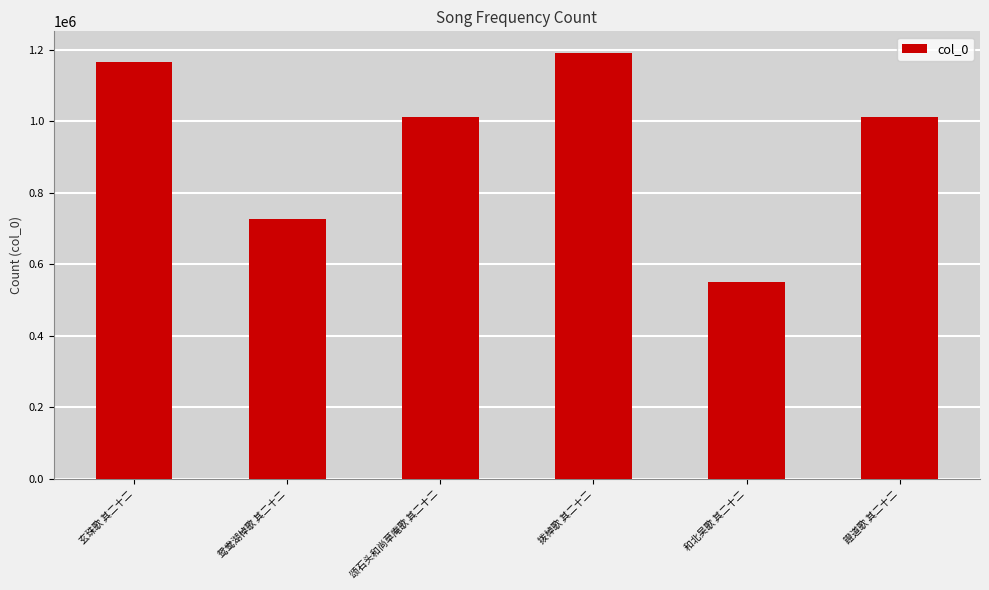

Does the chart contain stacked bars?

No